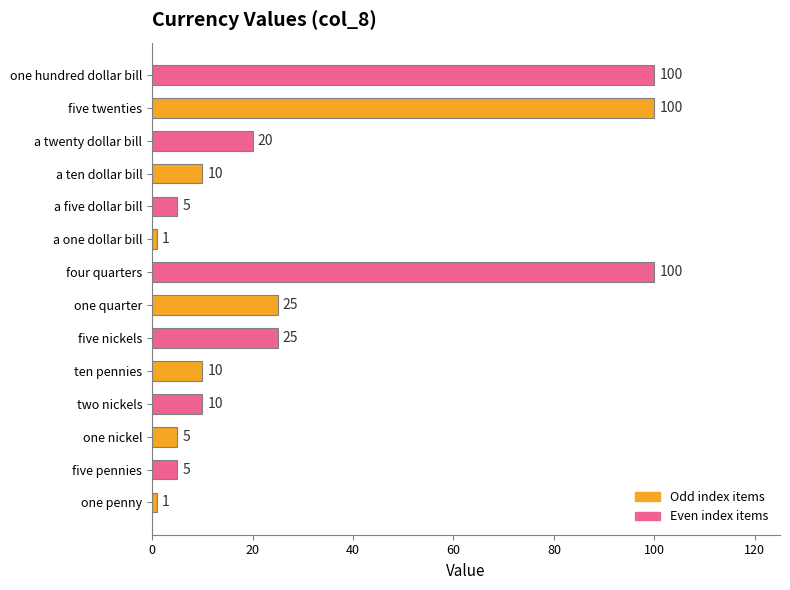

True or false: the data shows 100 at four quarters.

True